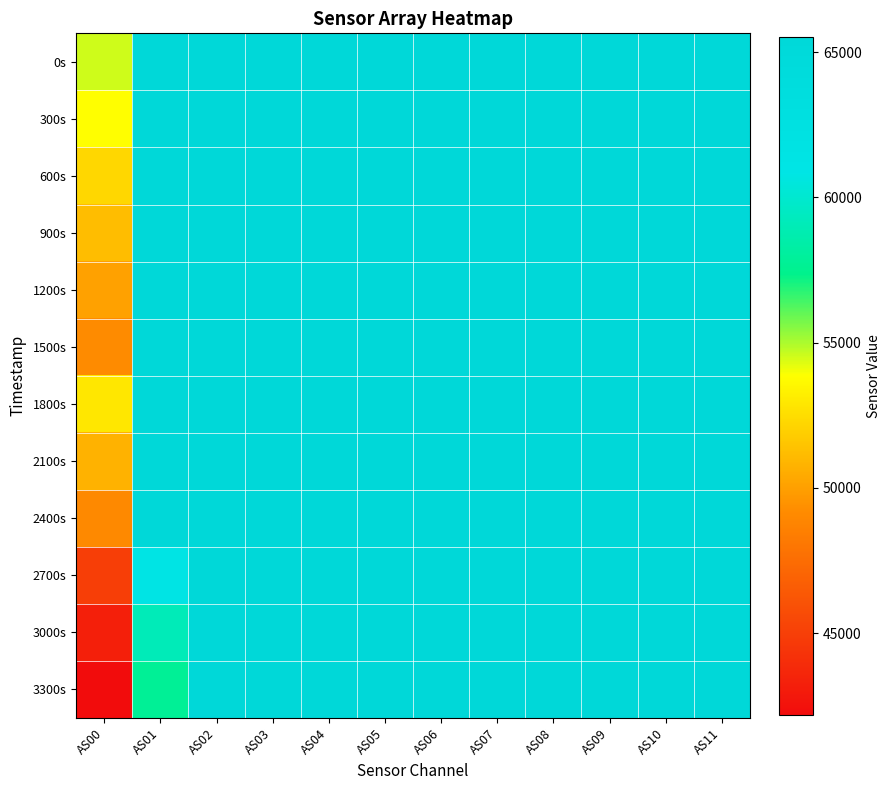

Which series changed the most between AS00 and AS05?

3300s